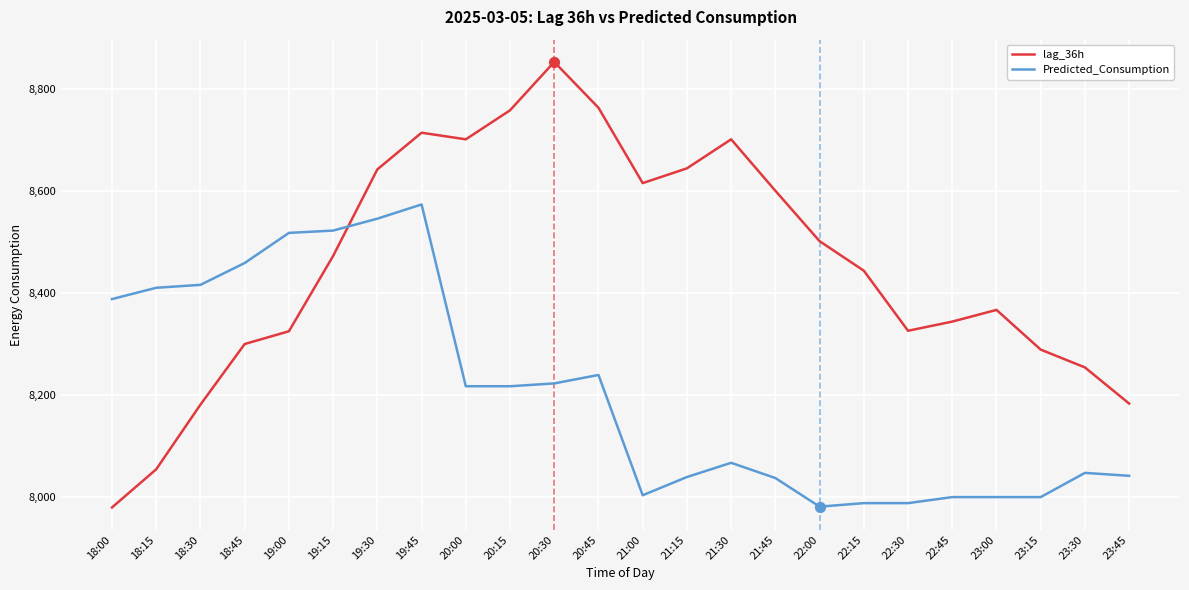

What is the spread (max minus min) of values at 20:30?

631.4